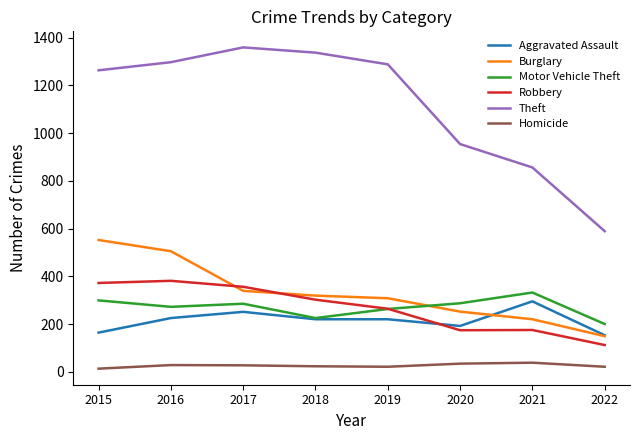

What is the average value of the Theft series?

1118